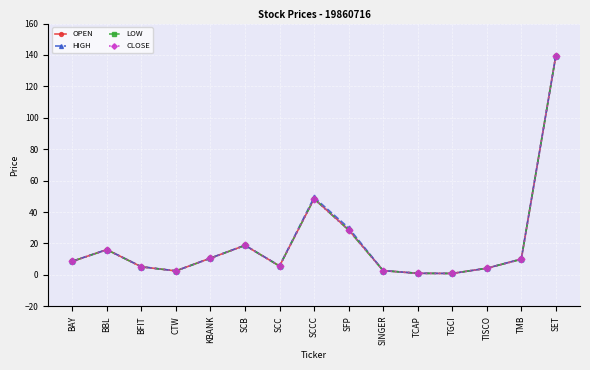

Where is the first local maximum for OPEN?

BBL